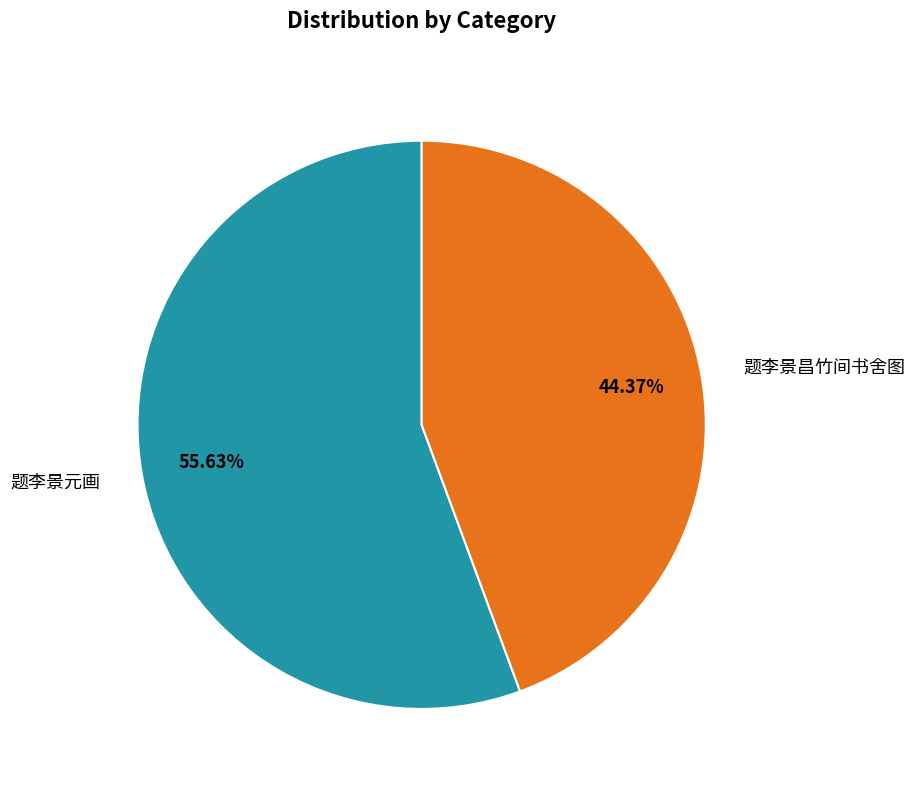

How many slices are in this pie chart?

2